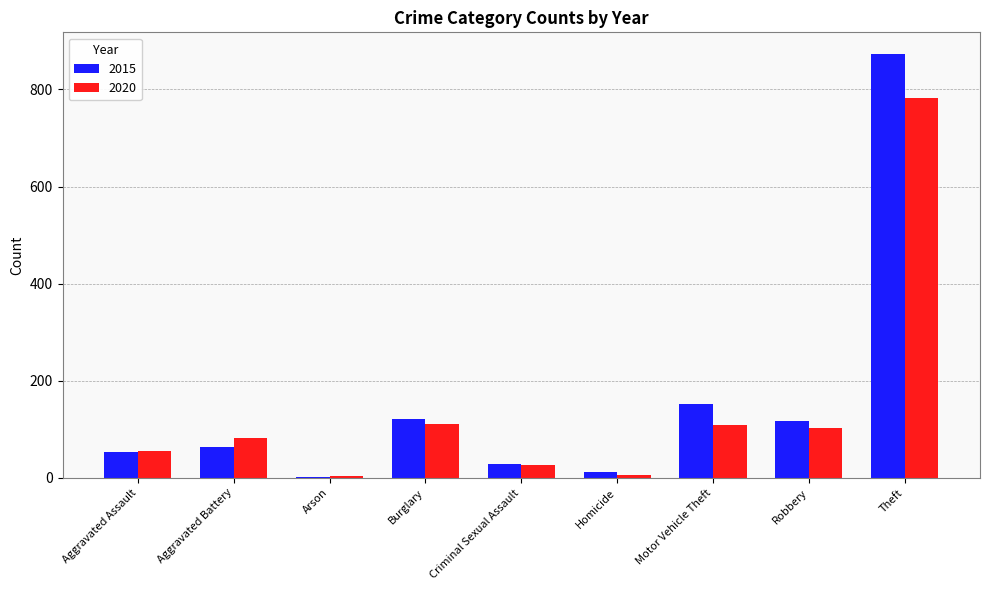

The 2015 series shows 172 at Burglary. True or false?

False